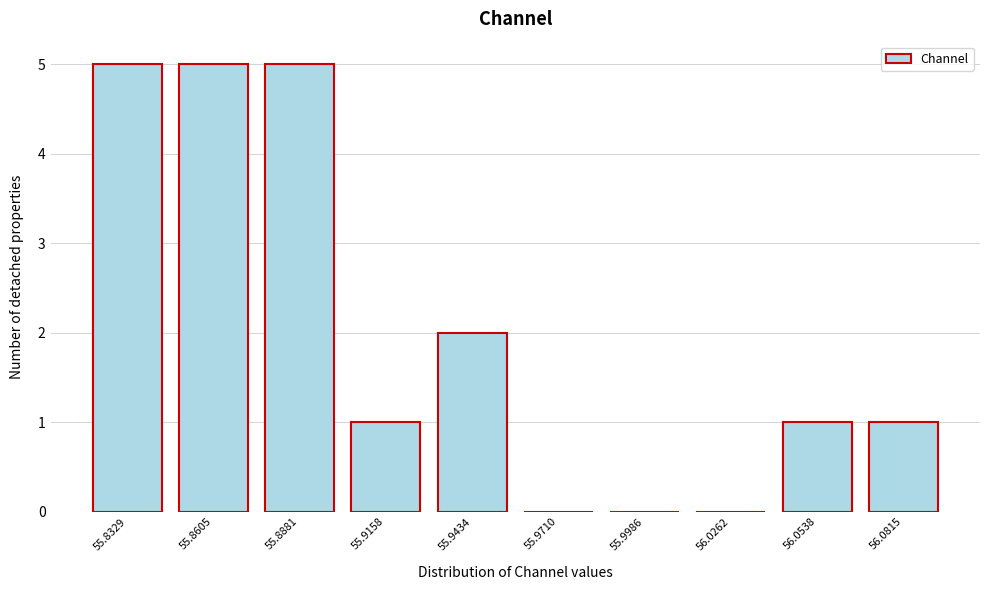

Reading left to right, transcribe all the data shown in this chart.

55.8329=5	55.8605=5	55.8881=5	55.9158=1	55.9434=2	55.9710=0	55.9986=0	56.0262=0	56.0538=1	56.0815=1